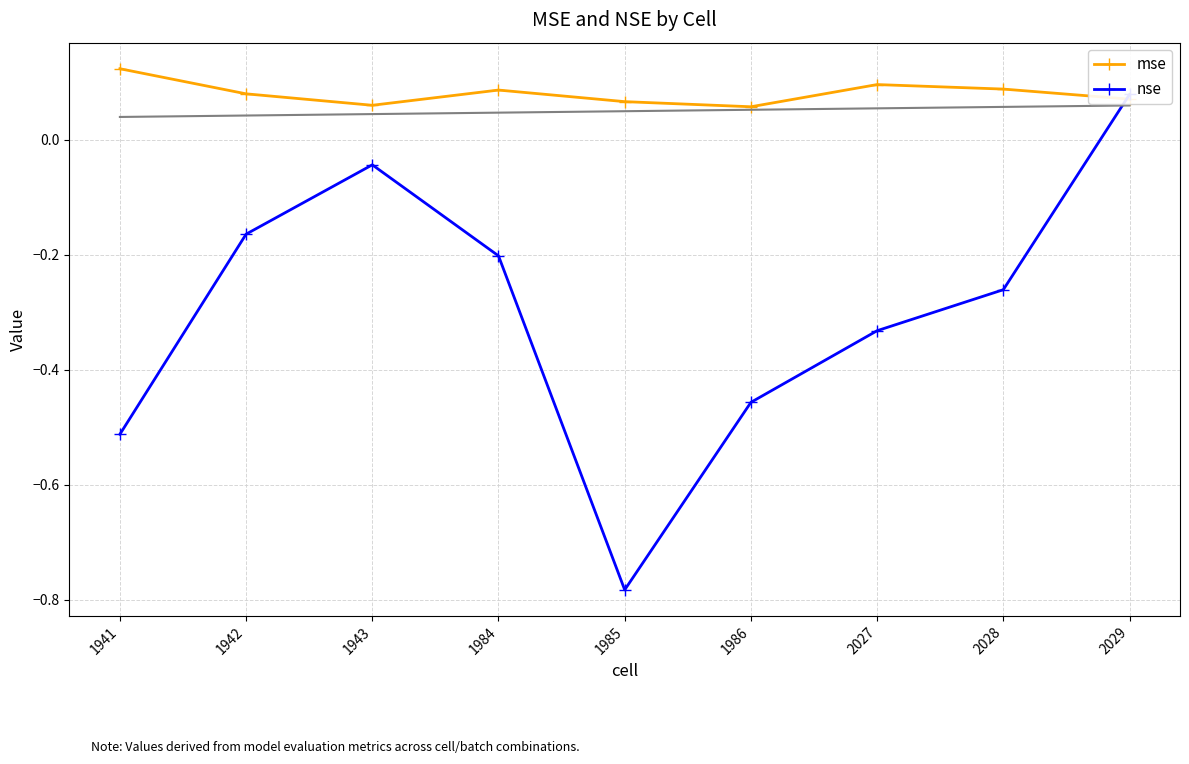

Where does the nse series first go above 0?

2029